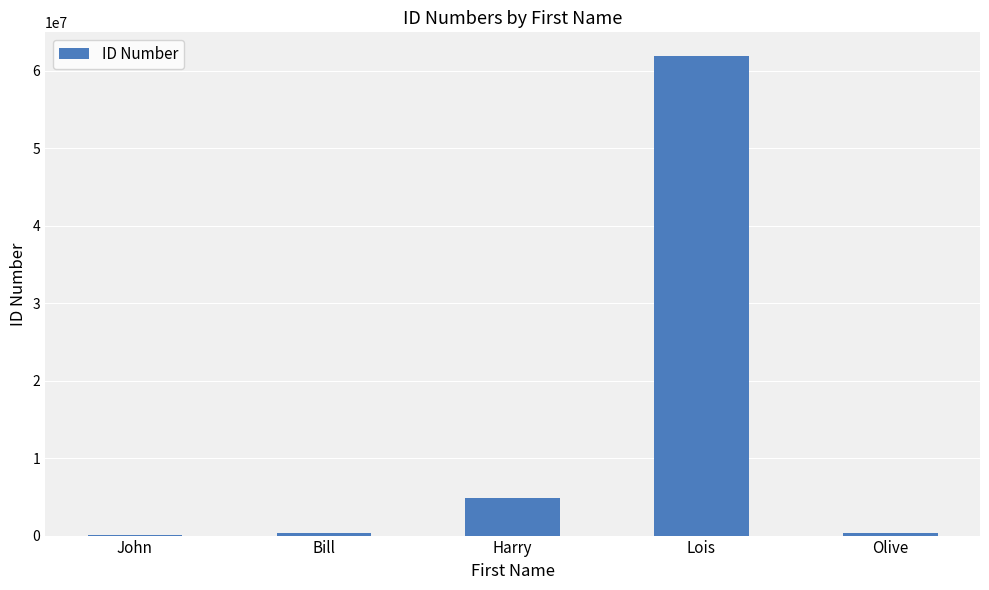

Where is the data nearest to the value 30983056?

Harry